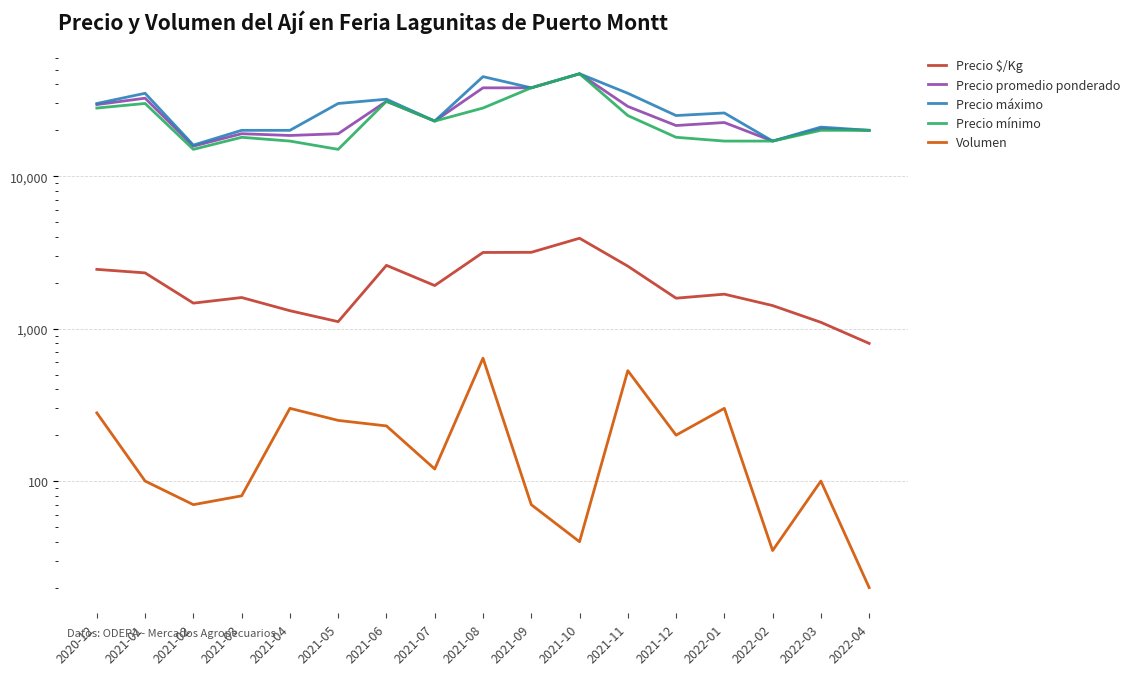

How many data points in Precio $/Kg are less than 1683?

8